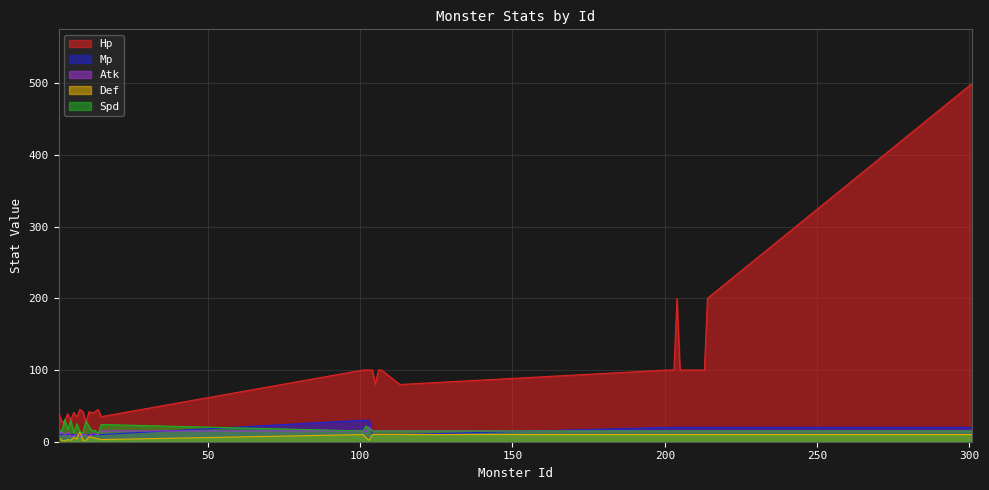

At which label does Atk first exceed 15?

103